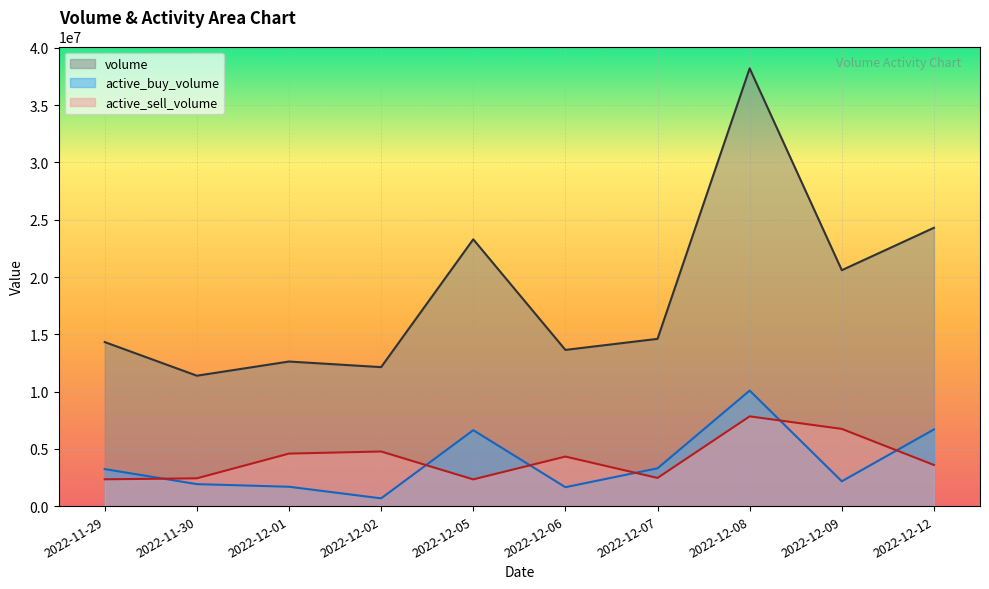

Rank the categories by active_buy_volume value from highest to lowest.

2022-12-08, 2022-12-12, 2022-12-05, 2022-12-07, 2022-11-29, 2022-12-09, 2022-11-30, 2022-12-01, 2022-12-06, 2022-12-02